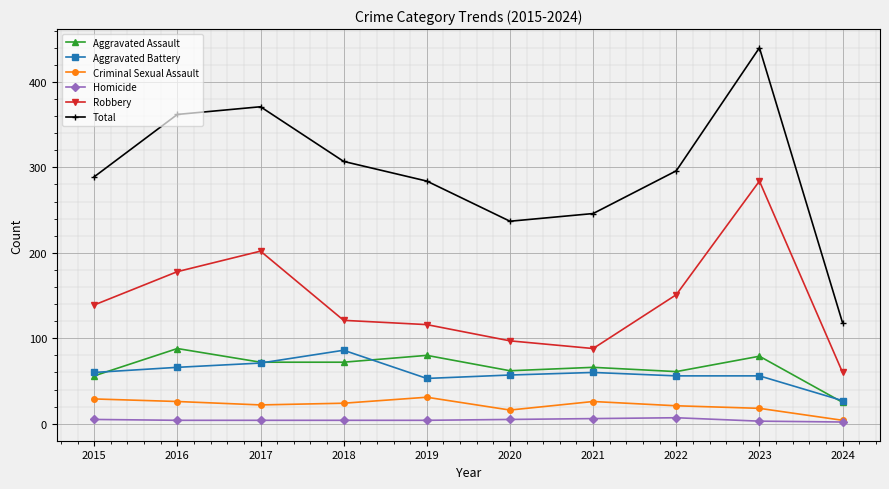

What is the difference between the second highest and minimum values in the Total series?

253